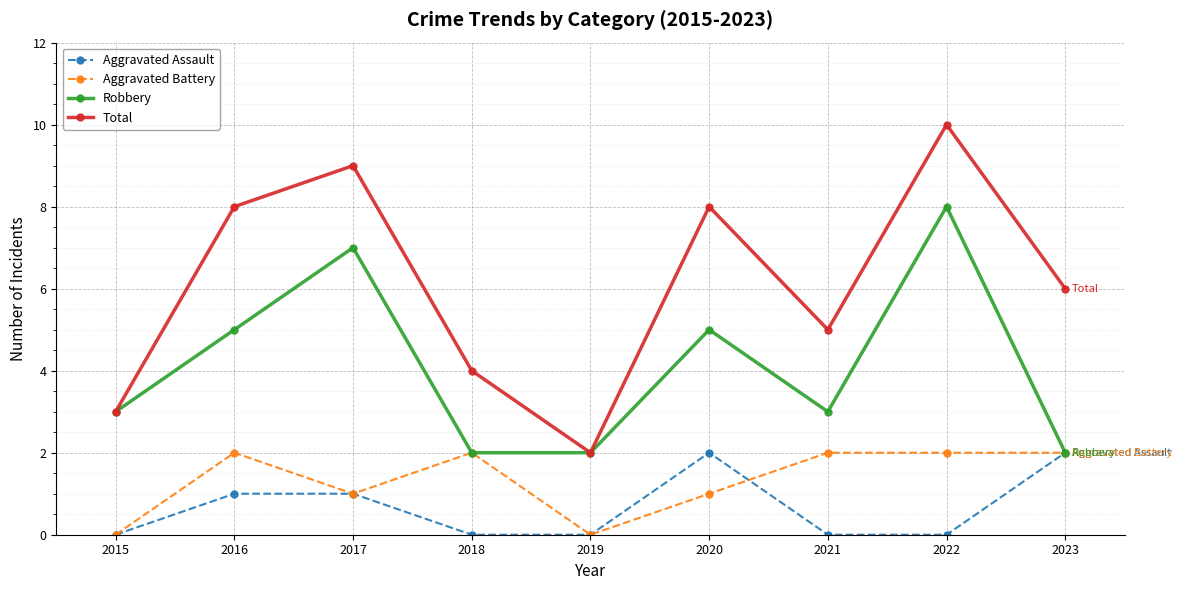

What is the average value of the Total series?

6